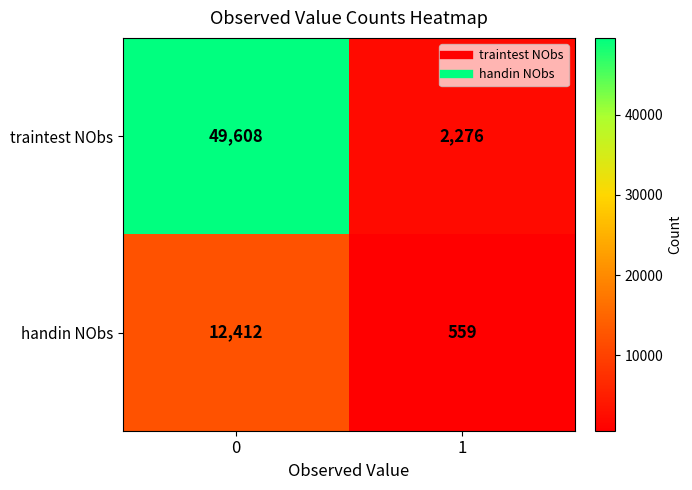

Reading left to right, transcribe all the data shown in this chart.

traintest NObs: 0=49608	1=2276
handin NObs: 0=12412	1=559